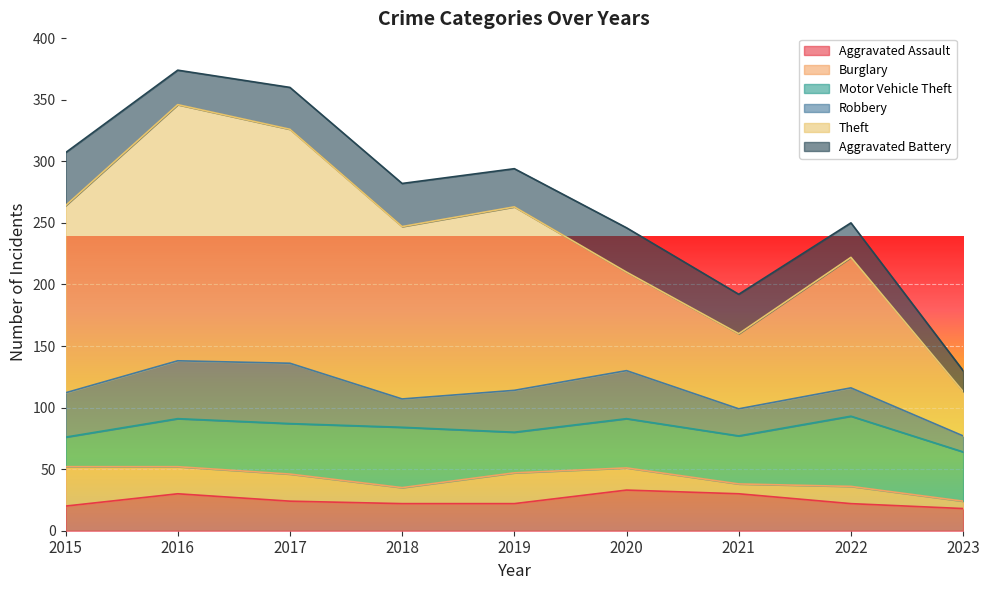

Which series has the largest total across all categories?

Theft